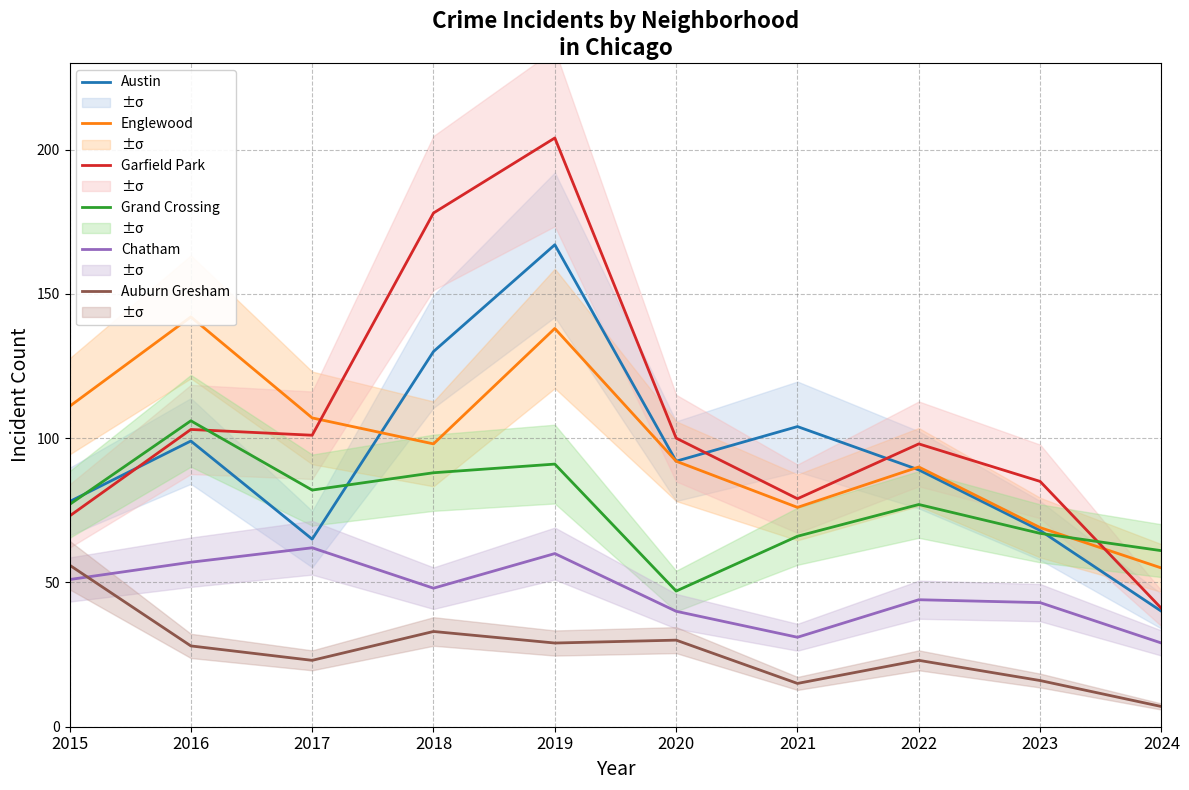

Between 2024 and 2020, which is larger?

2020